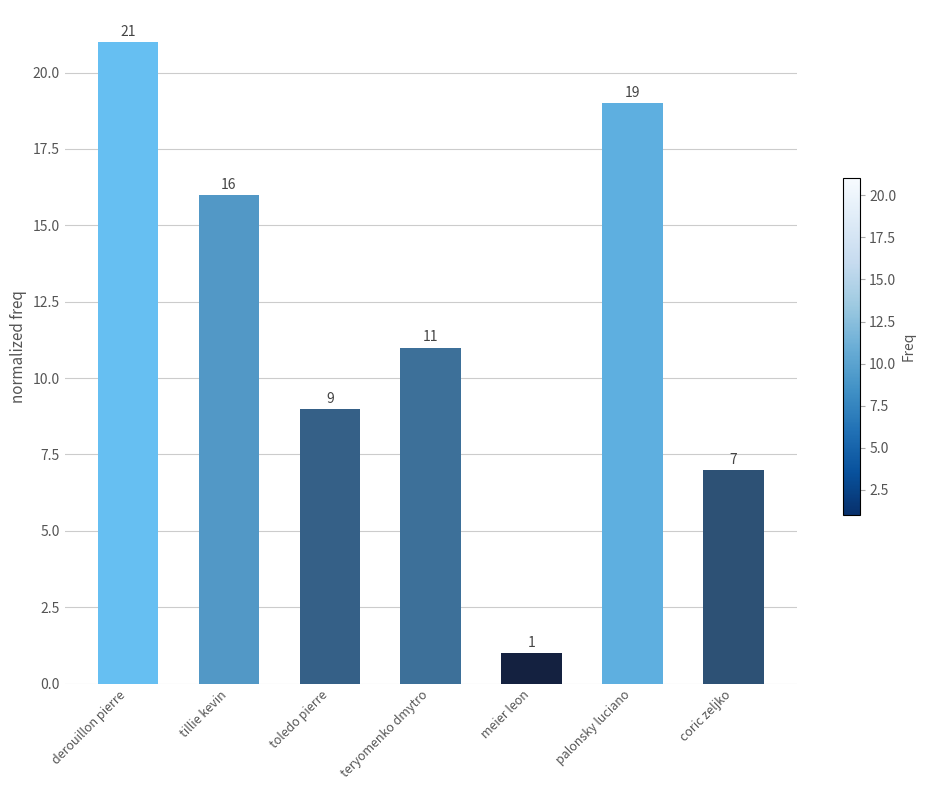

Which label corresponds to the smallest value in the chart?

meier leon